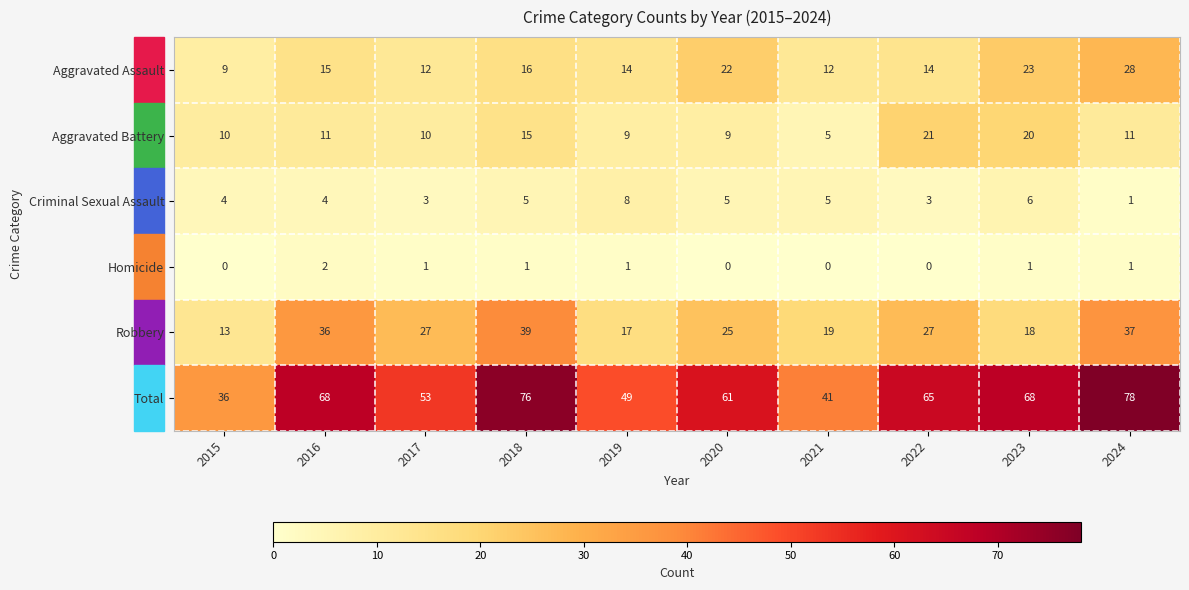

How many series are shown in this chart?

6